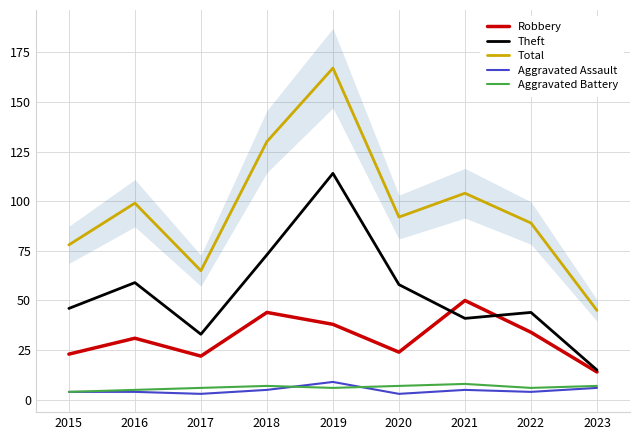

What is the sum of all Theft values?

483